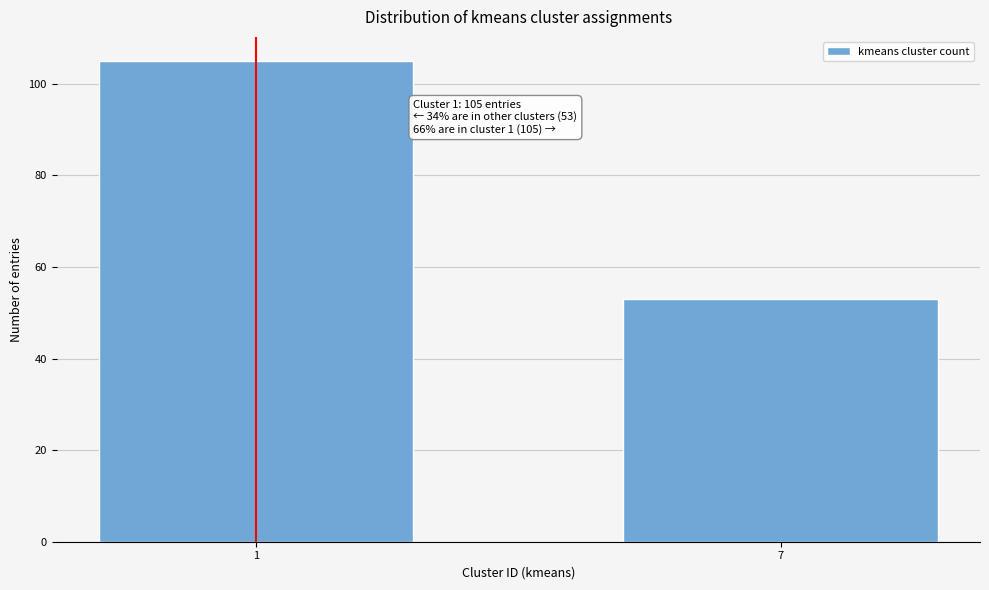

Reading right to left, list all the values displayed in this chart.

53	105